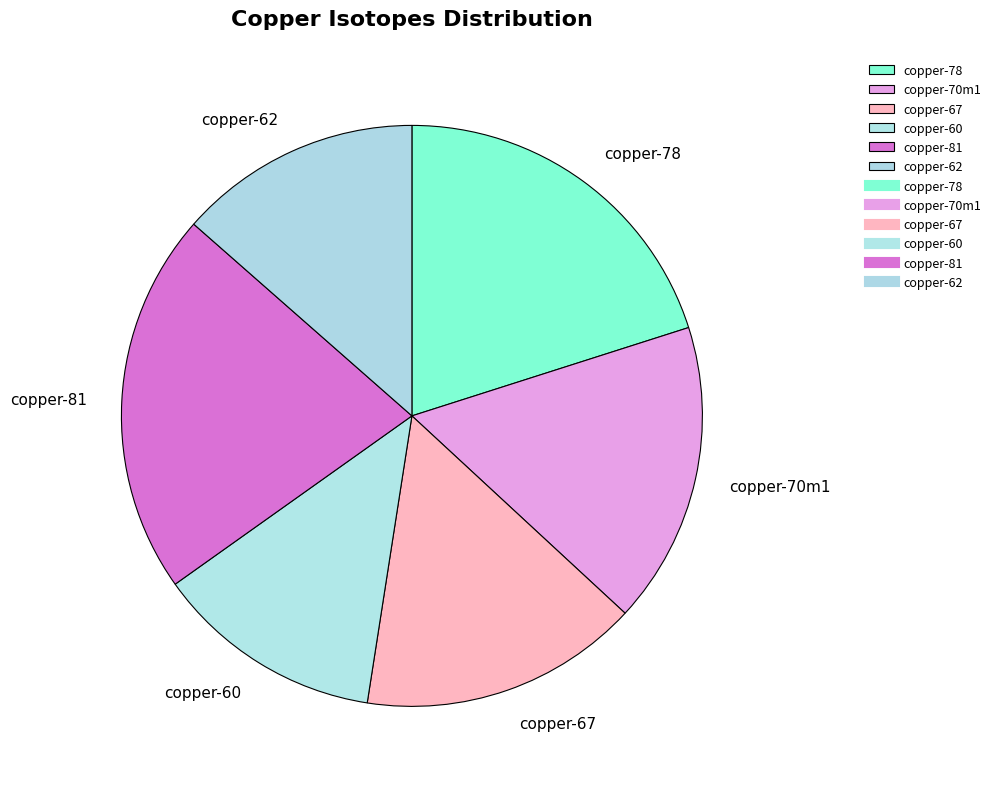

The copper-70m1 slice represents 2% of the pie. True or false?

False